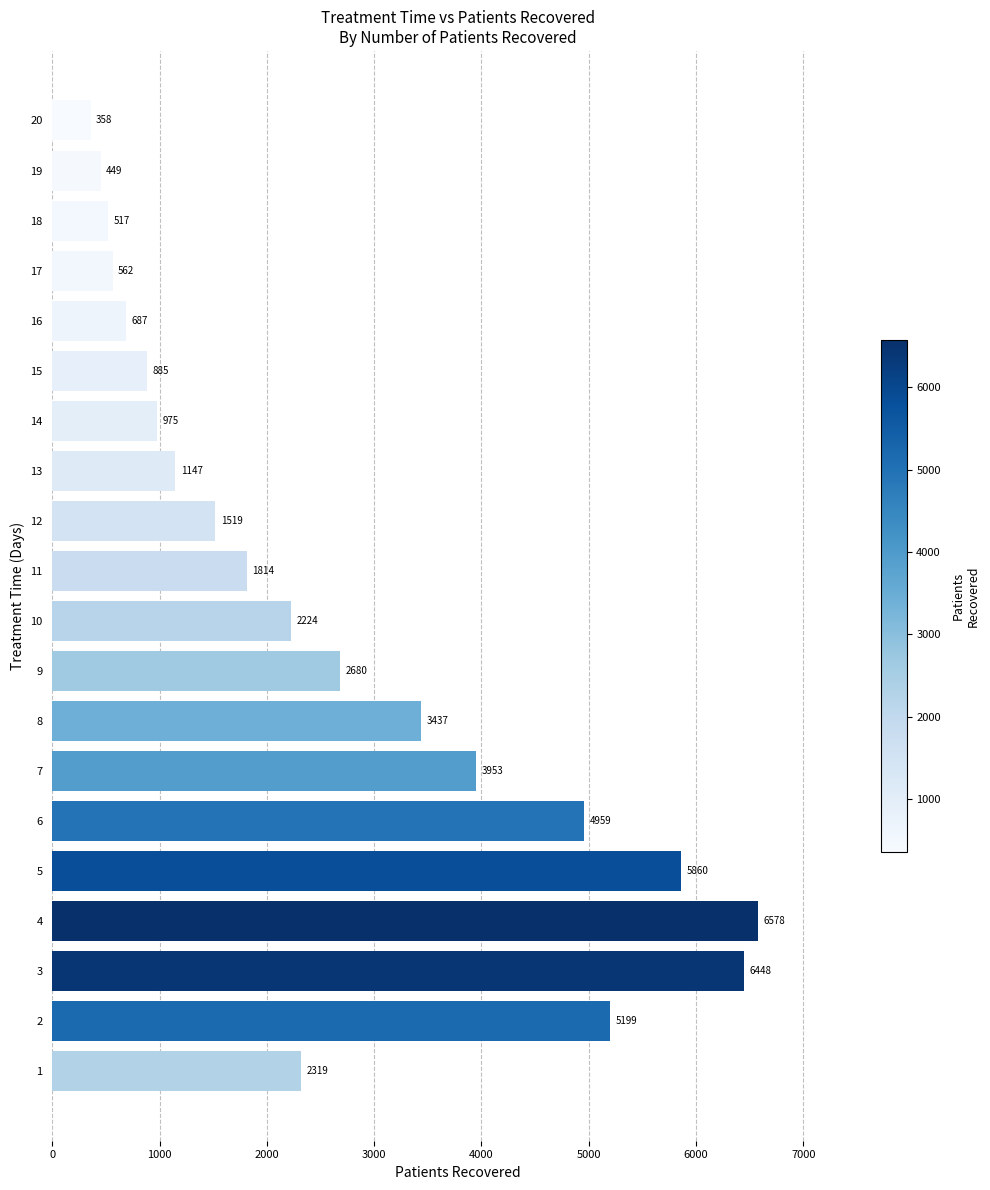

What is the sum of all values?

52570